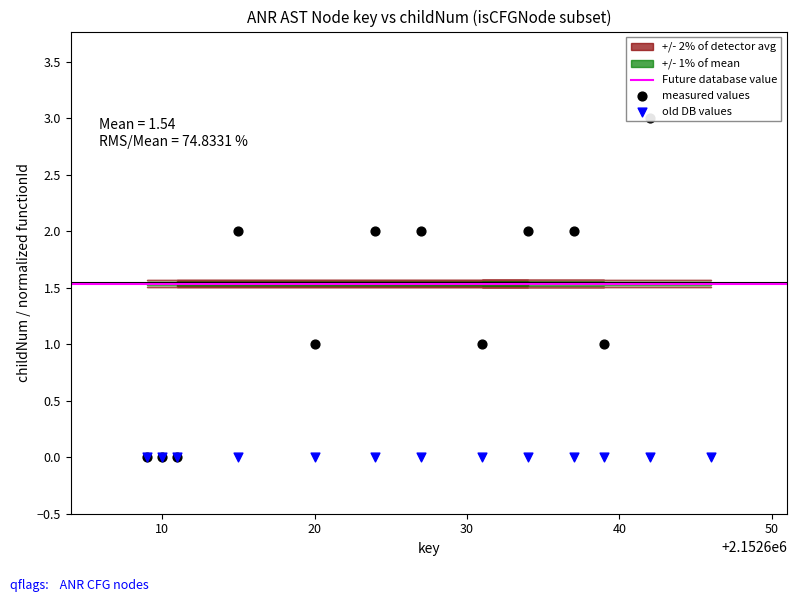

What is the ratio of the value at 2152637 to the value at 2152631?

2.0